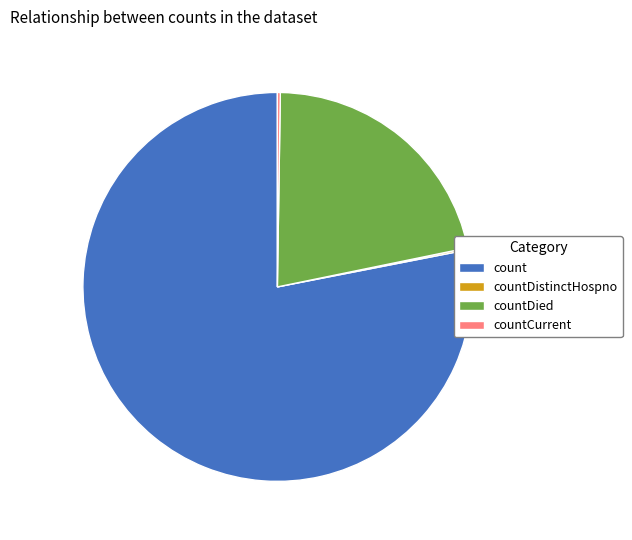

What is the ratio of the value at countDied to the value at count?

0.3